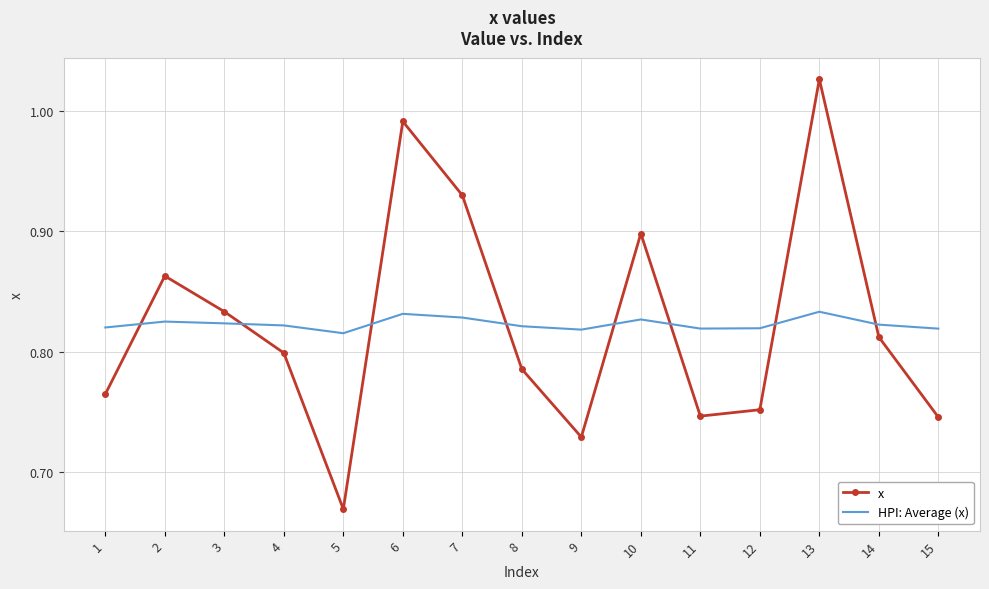

Which category has the highest value across all series?

13